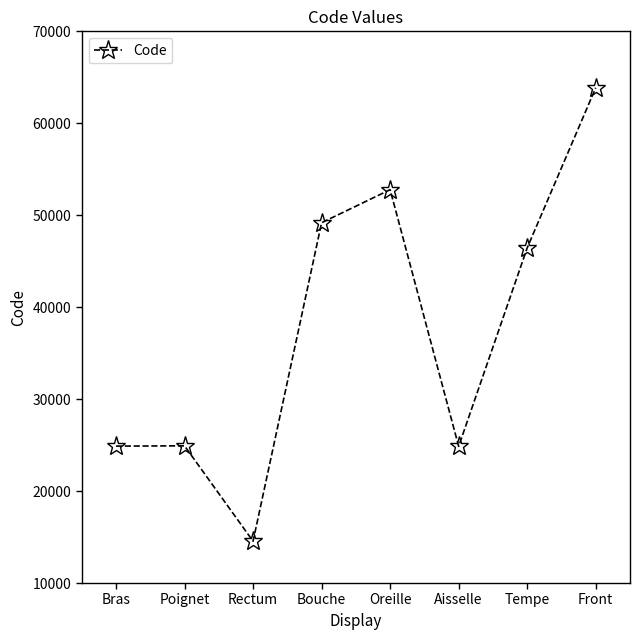

What is the sum of the values at Aisselle and Bouche?

74048